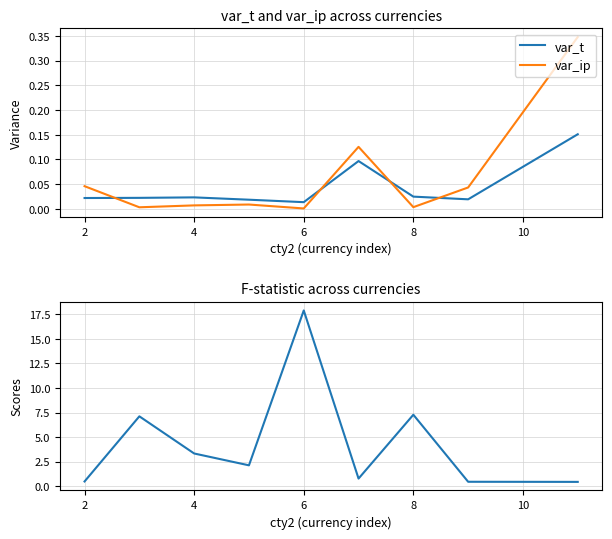

True or false: var_ip and F cross at least once.

False